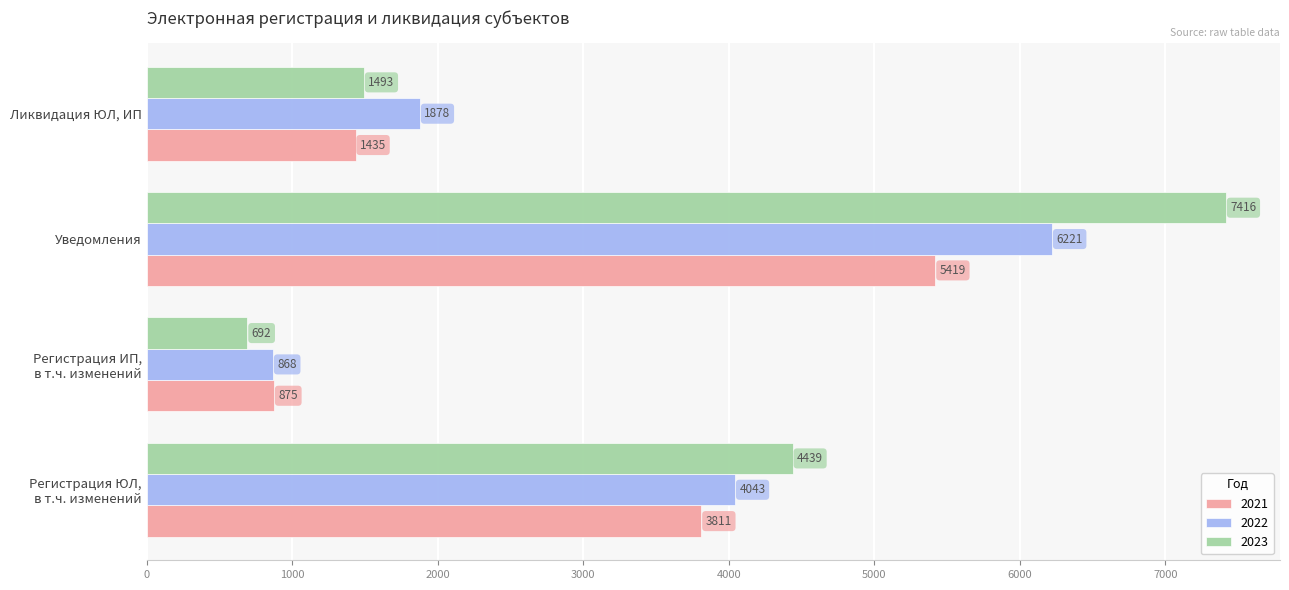

At which category is the sum across all series the highest?

Уведомления